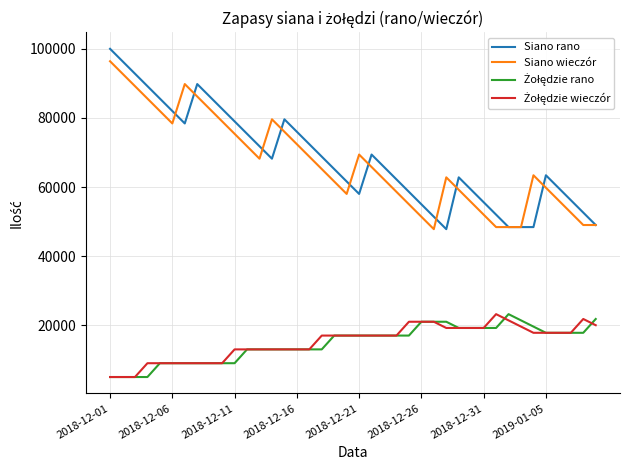

Which series has the largest range (max minus min)?

Siano rano